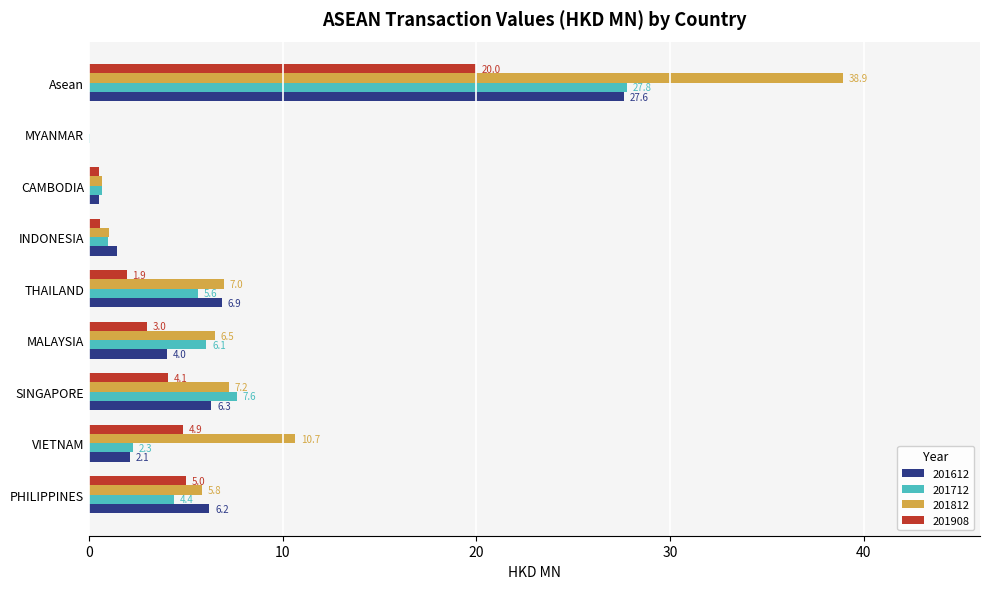

The value of 201908 at SINGAPORE is 1.5. True or false?

False